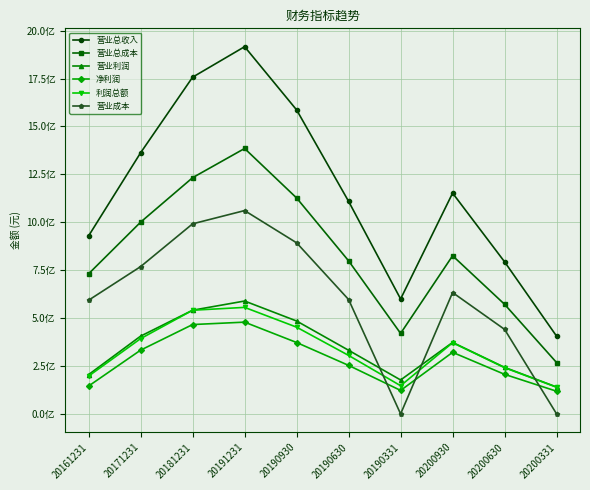

What are all the series names shown in the legend?

营业总收入, 营业总成本, 营业利润, 净利润, 利润总额, 营业成本